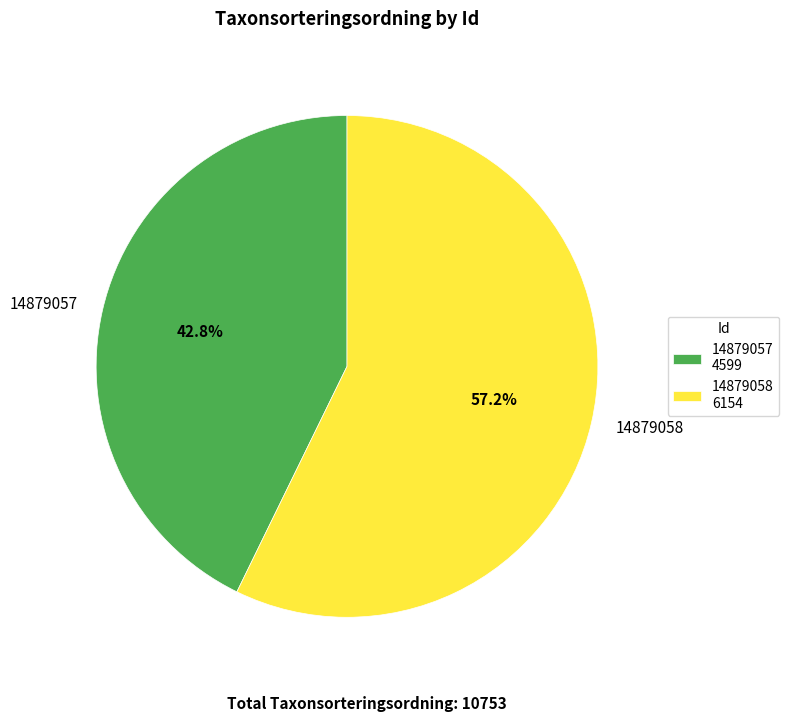

What percentage do 14879057 and 14879058 together represent?

100.0%